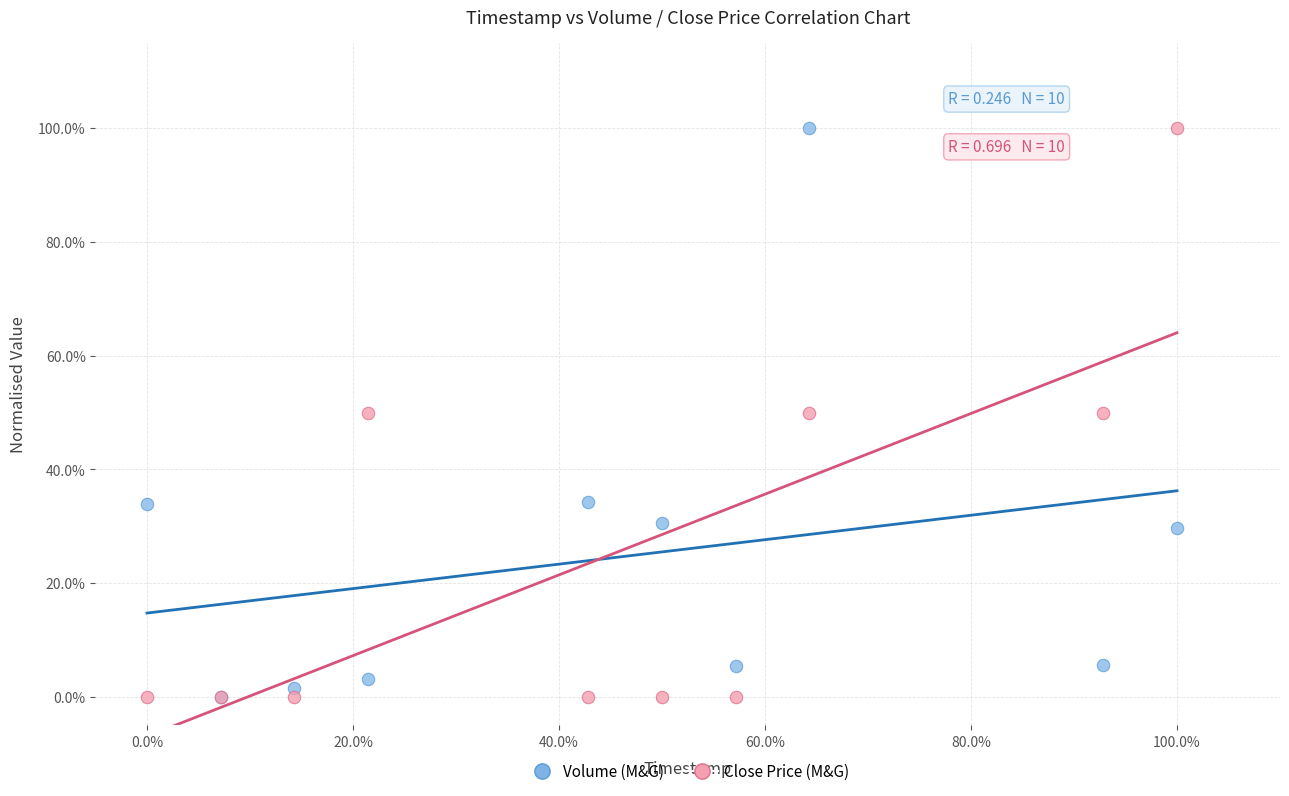

What are all the series names shown in the legend?

Volume (M&G), Close Price (M&G)